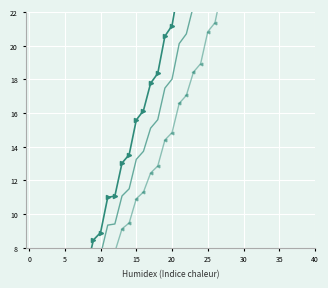

At how many categories does at least one series exceed 46?

3